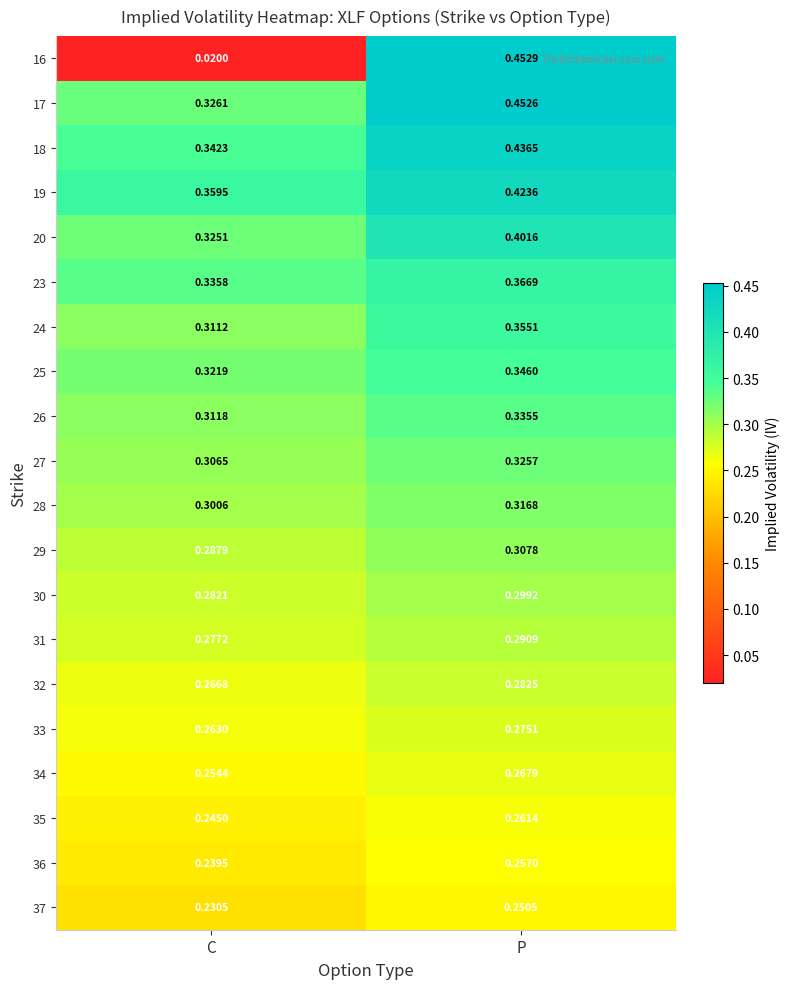

Where is 23 nearest to the value 0?

C